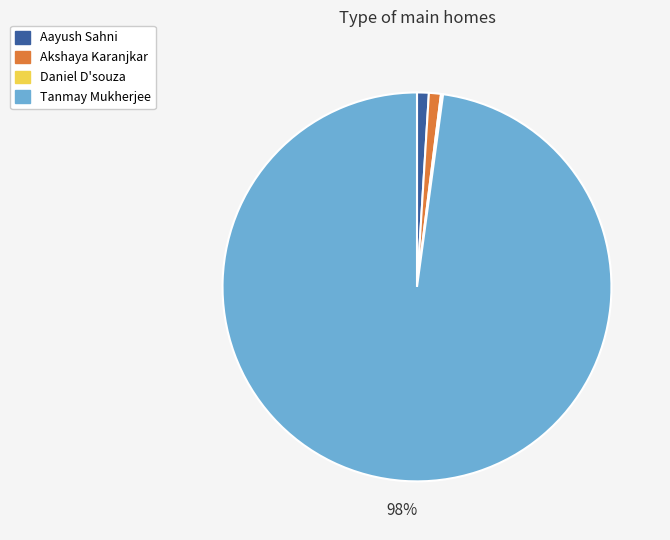

Which slice is the largest?

Tanmay Mukherjee